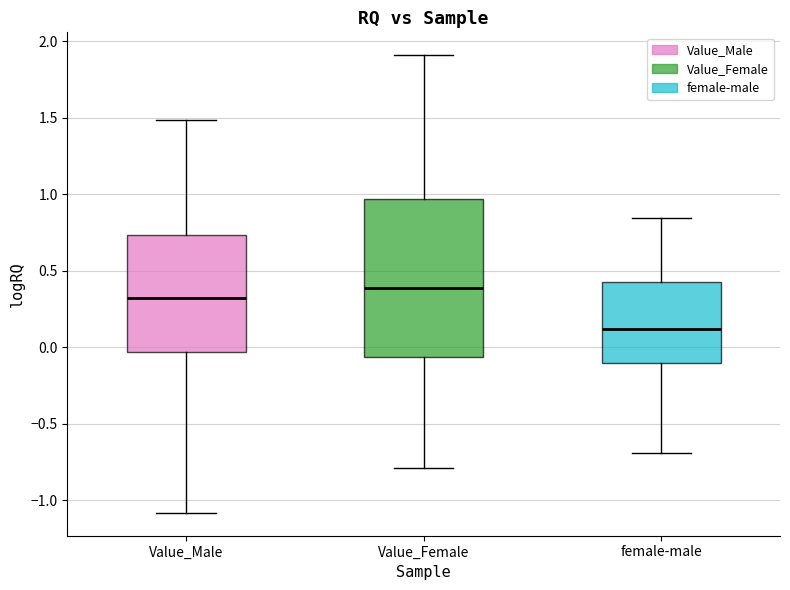

Which box is the tallest, from its lower edge to its upper edge?

Value_Female